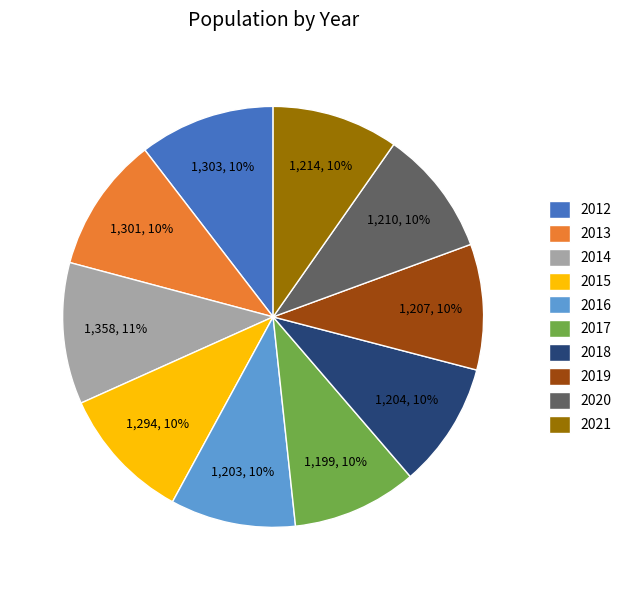

Does 2013 account for over 50% of the chart?

No